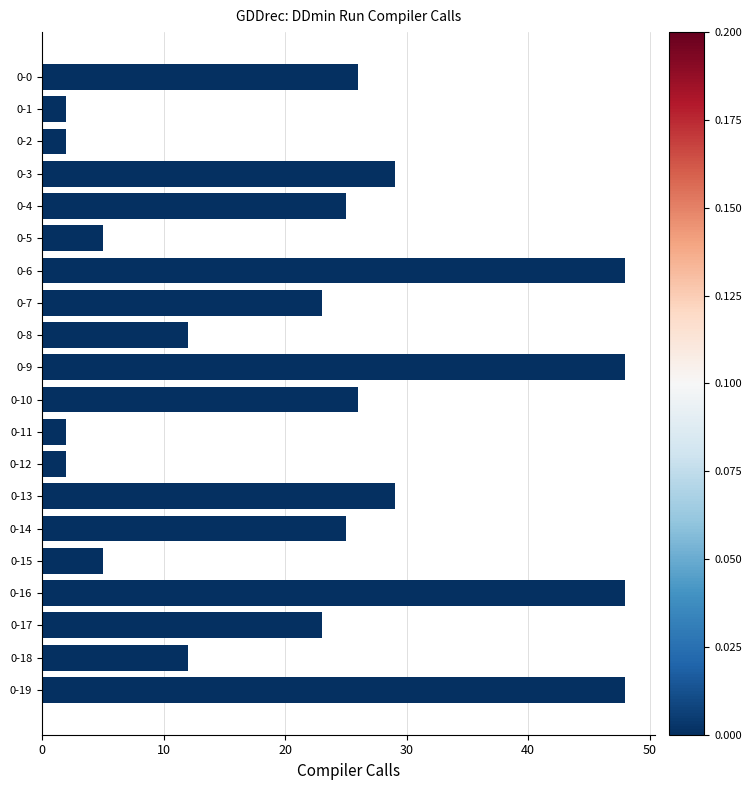

What is the sum of the values at 0-1 and 0-5?

7